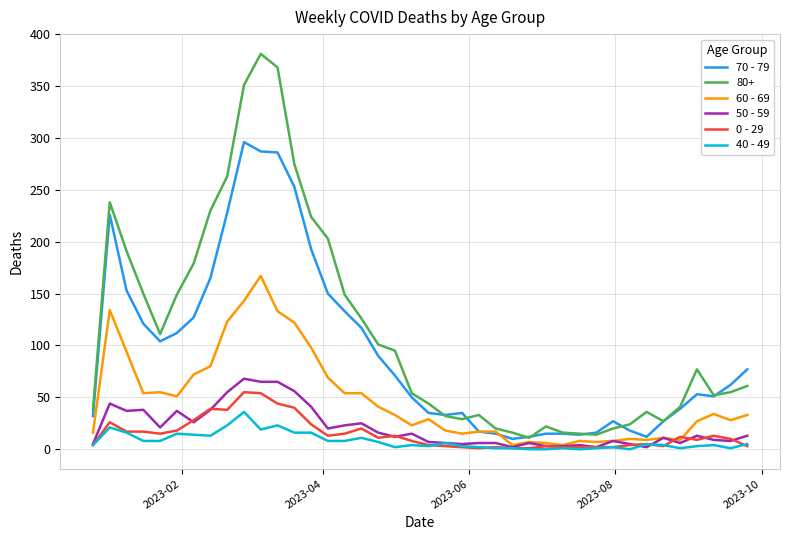

True or false: 0 - 29 and 80+ cross at least once.

False